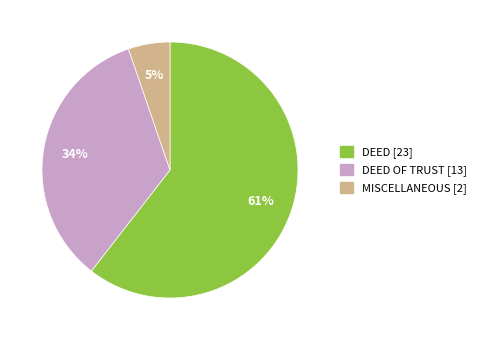

Is there a majority slice in this chart?

Yes